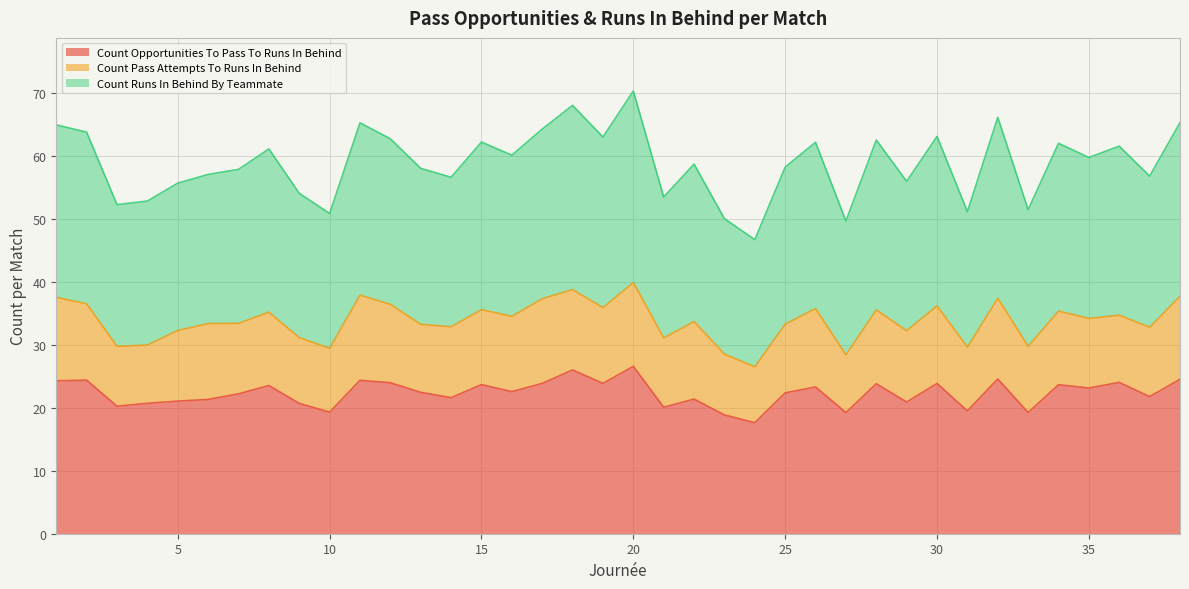

What is the difference between the second highest and minimum values in the count_opportunities_to_pass_to_runs_in_behind series?

8.4